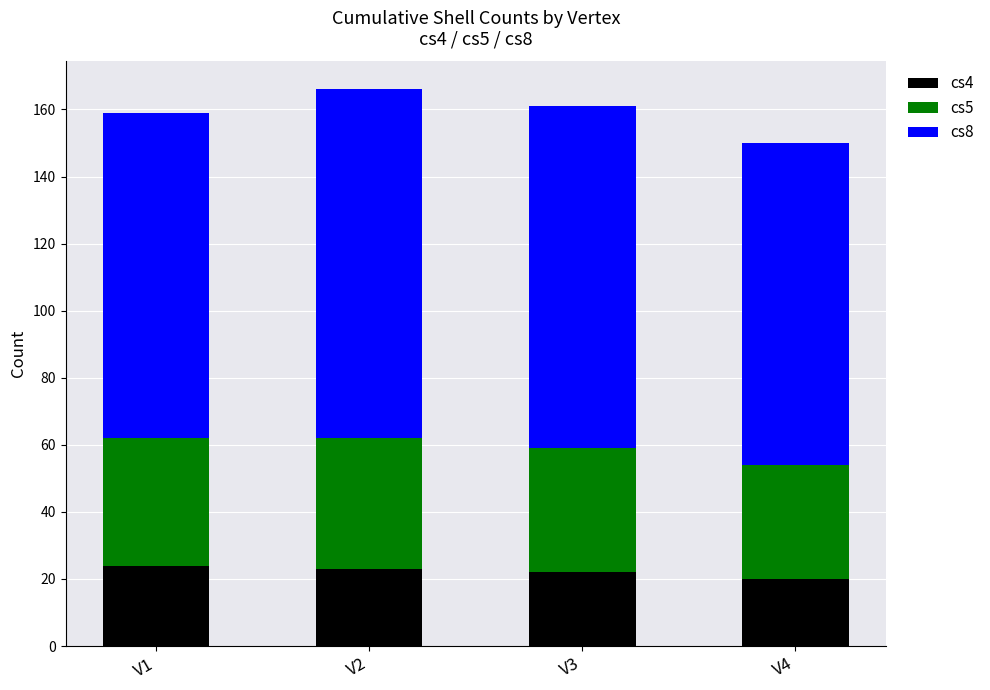

What is the difference between the cs4 values at V4 and V1?

4